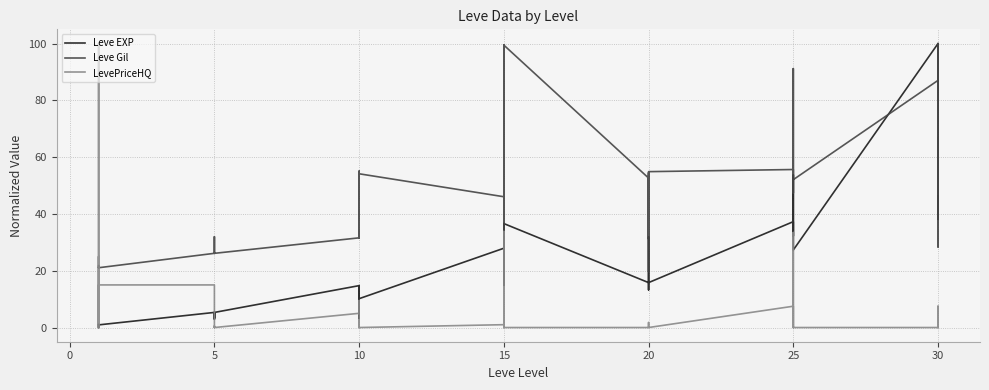

How many interior local peaks does the Leve Gil series have?

12